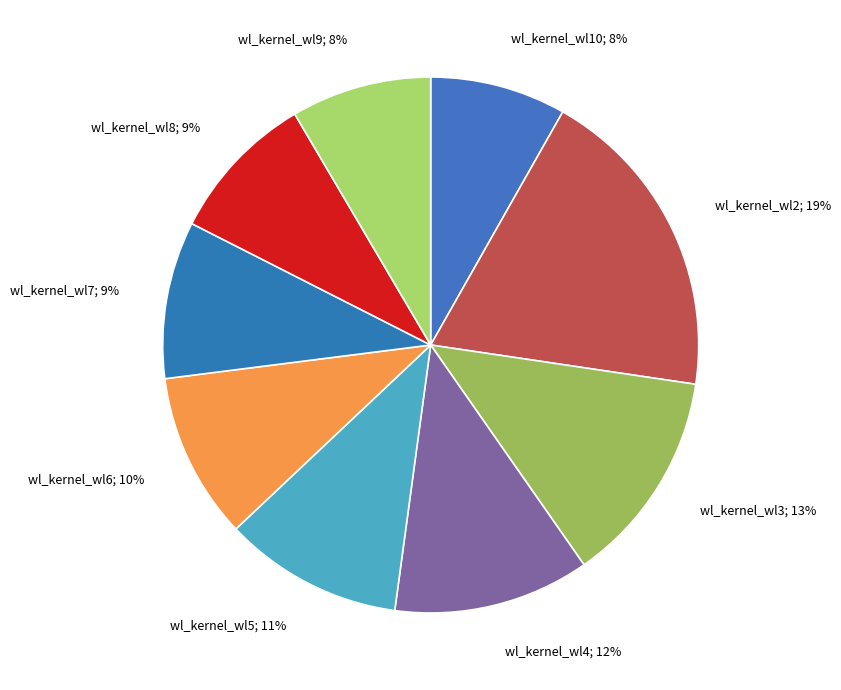

What is the ratio of the value at wl_kernel_wl5 to the value at wl_kernel_wl10?

1.3